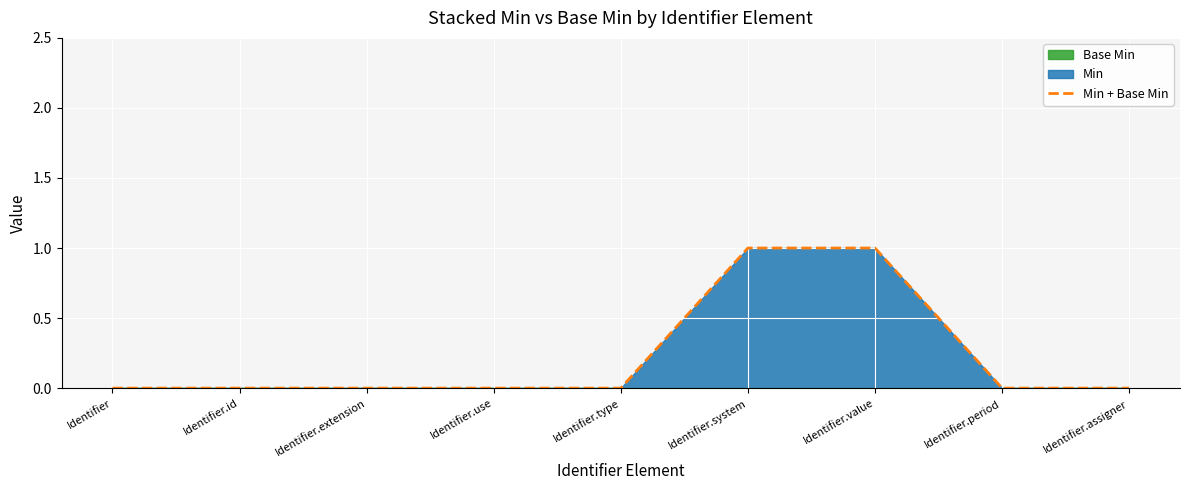

Reading left to right, list all the values displayed in this chart.

0	0	0	0	0	1	1	0	0